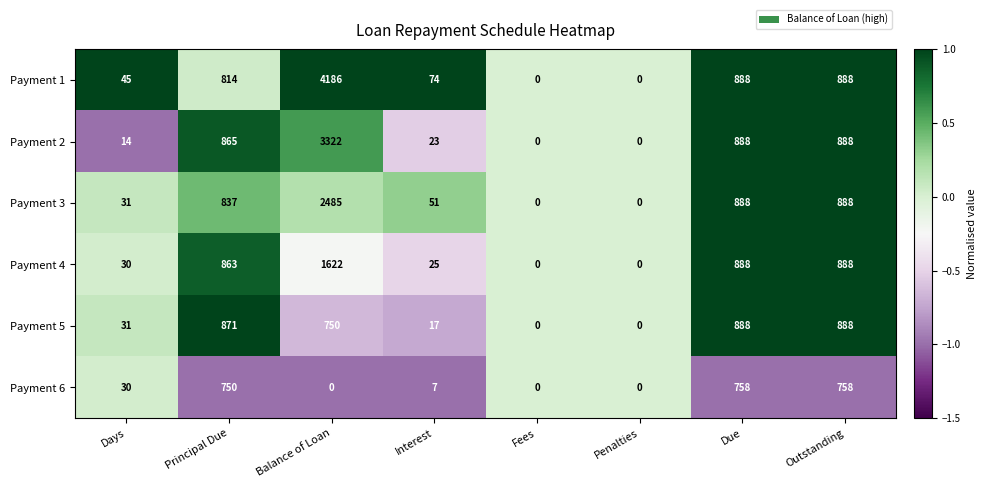

What is the highest value of the Payment 6 series?

758